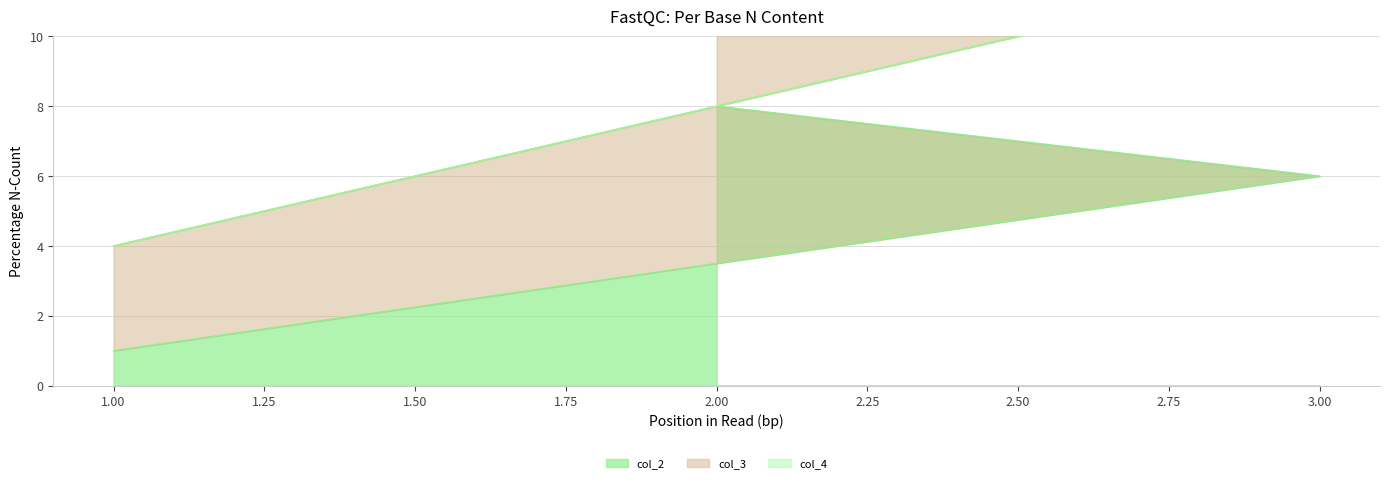

The value of col_2 at Quest One is 1. True or false?

True